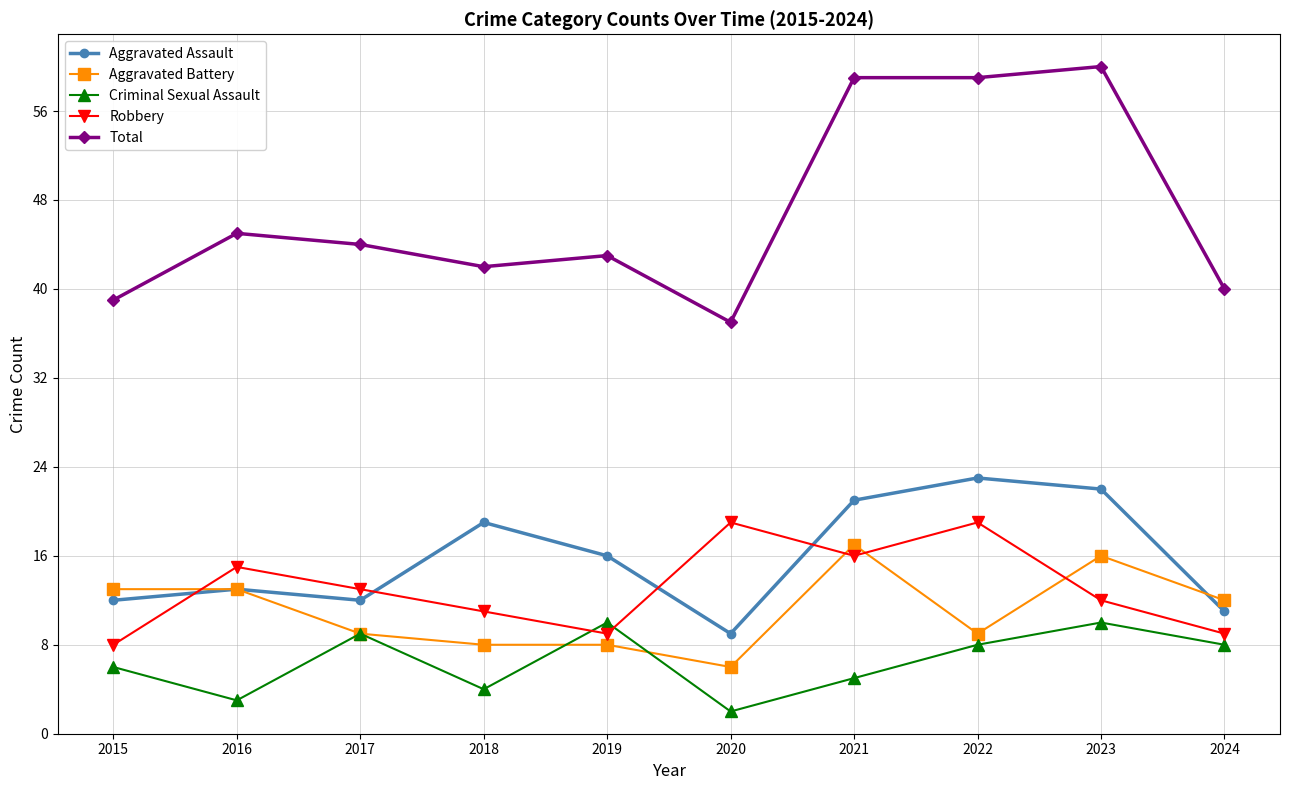

How many data points in Aggravated Battery are less than 12?

5